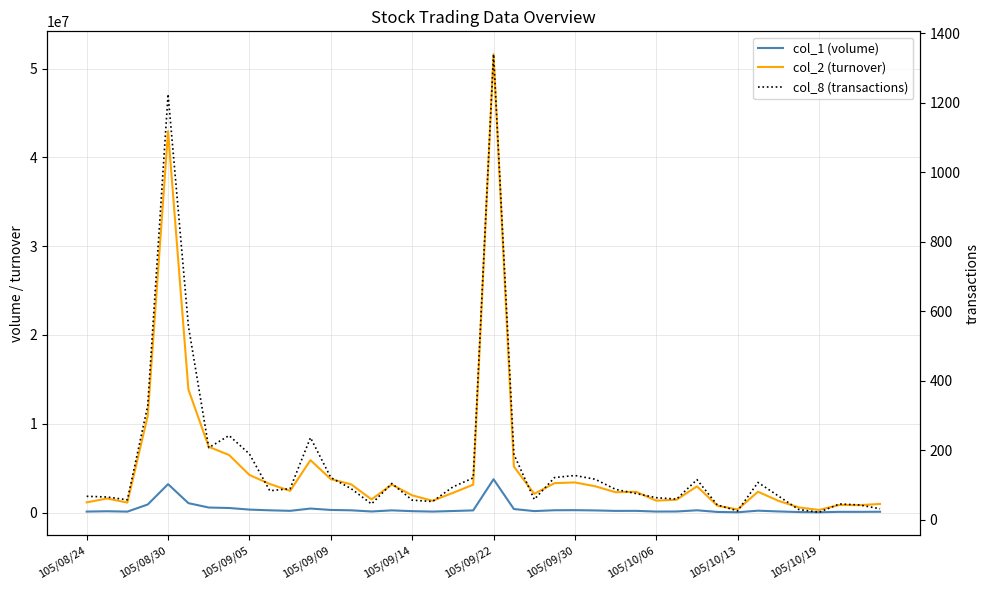

The value of col_2 (turnover) at 37 is 850666. True or false?

True